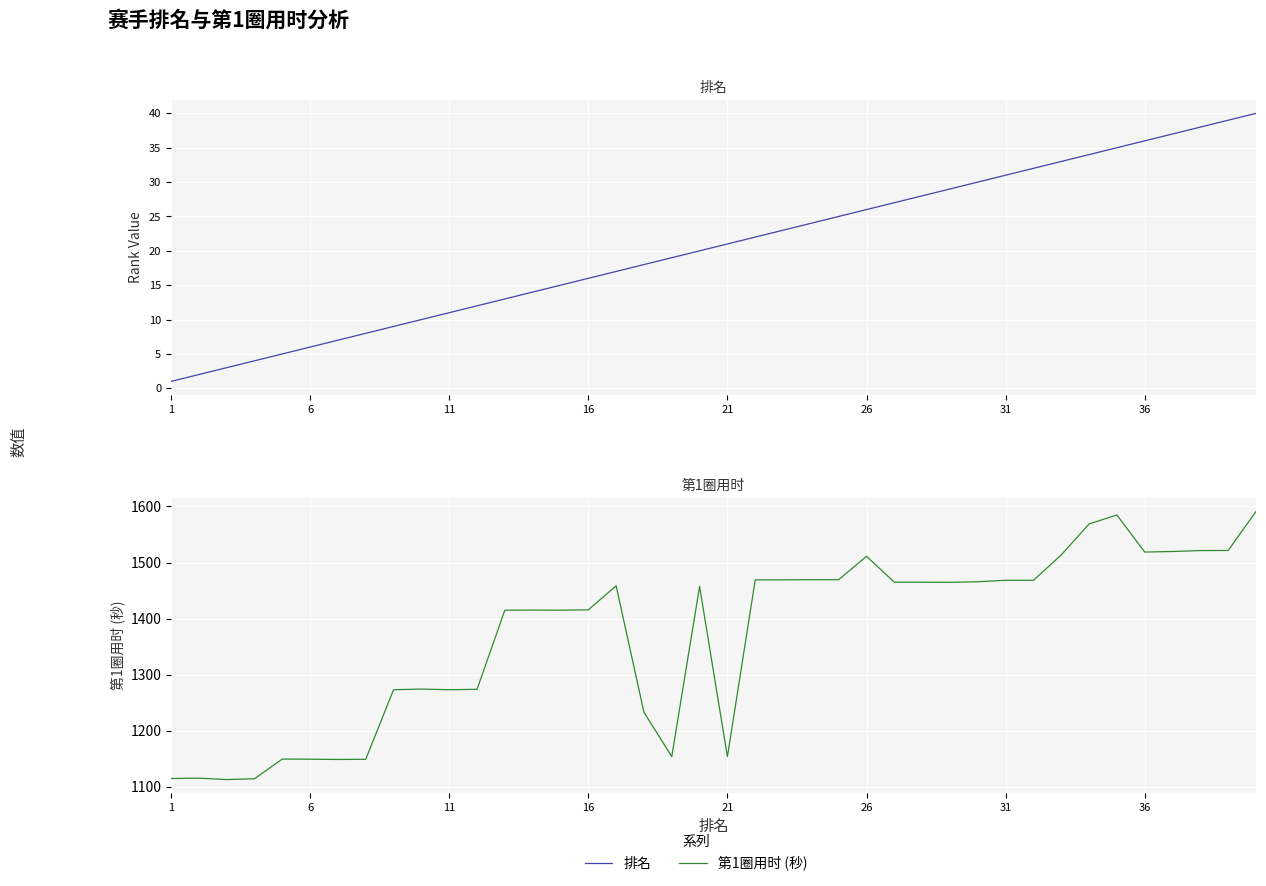

What is the highest value of the 第1圈用时 (秒) series?

1591.1